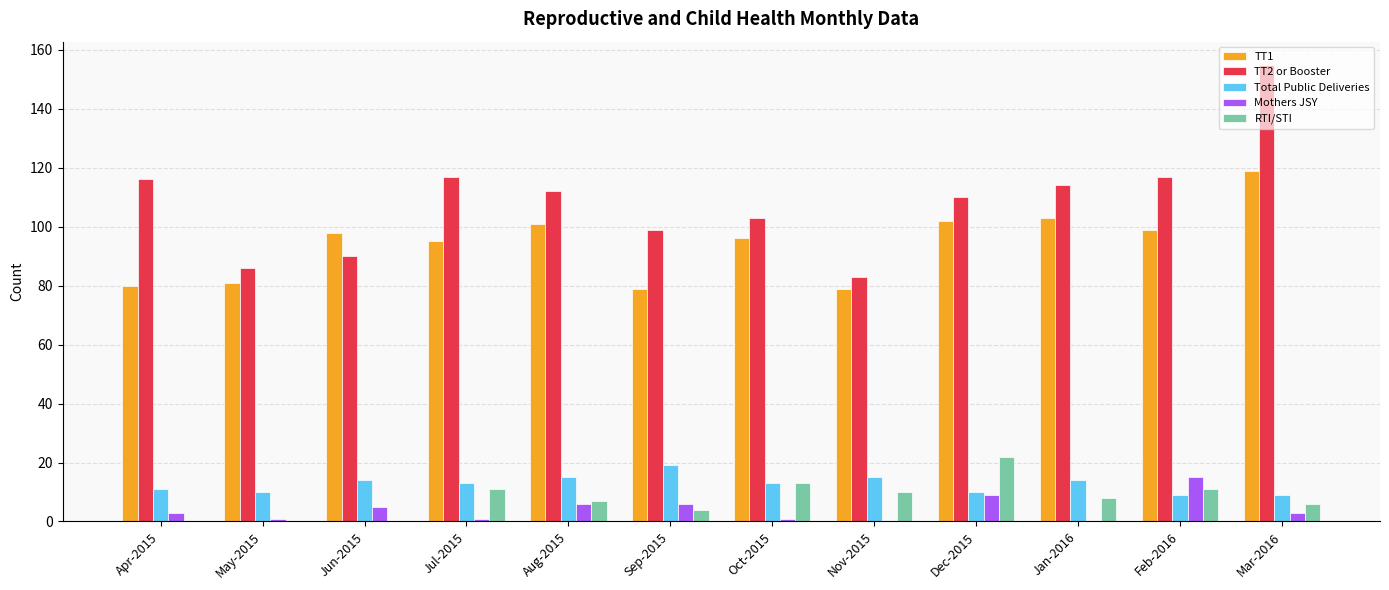

How many groups of bars are there?

12